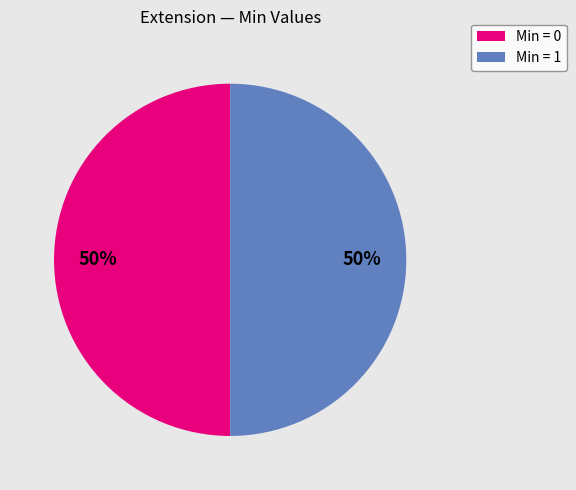

To the nearest percent, what is the average slice percentage?

50%